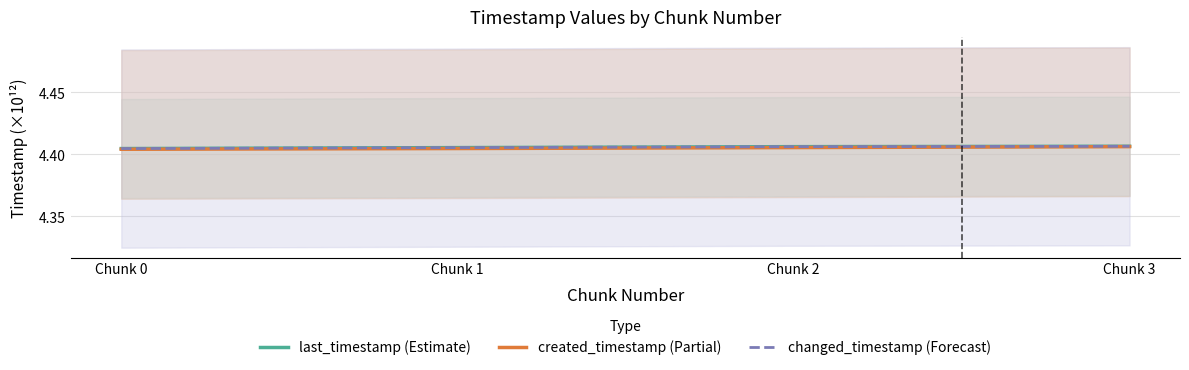

True or false: changed_timestamp (Forecast) and created_timestamp (Partial) cross at least once.

False